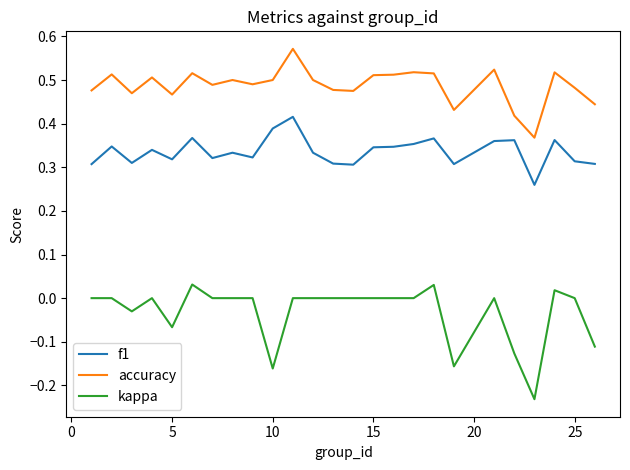

What are all the series names shown in the legend?

f1, accuracy, kappa